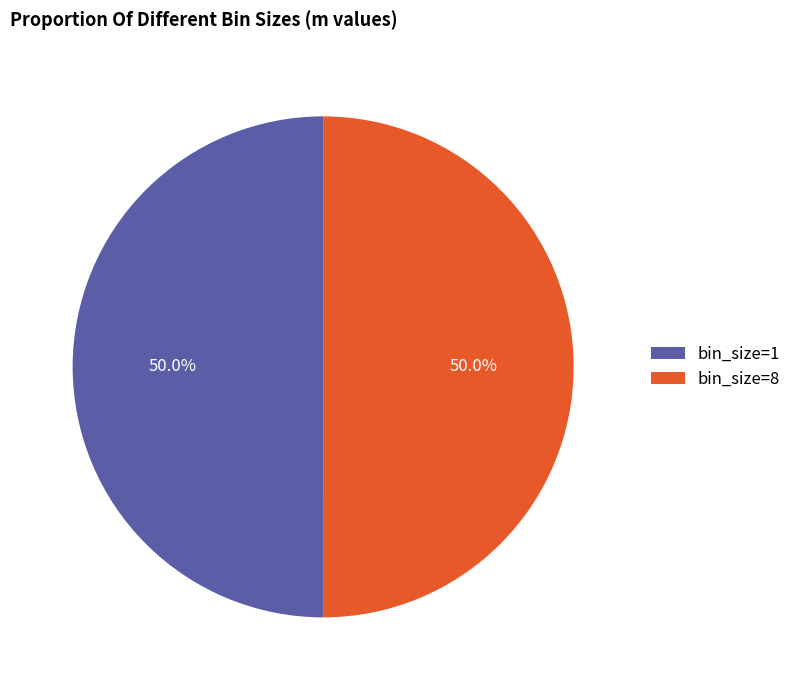

Combined, do bin_size=8 and bin_size=1 account for over 50%?

Yes